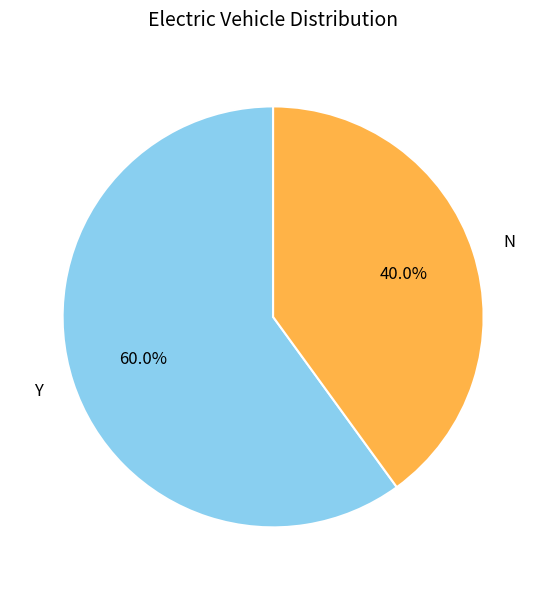

What percentage is the N slice, to the nearest percent?

40%